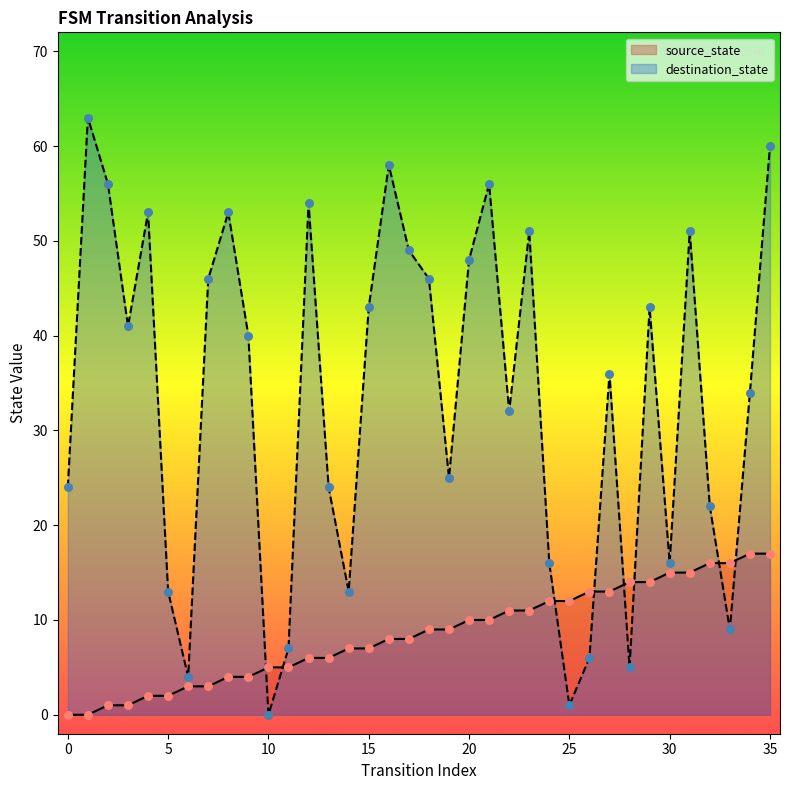

Which series contains the lowest Y value?

source_state